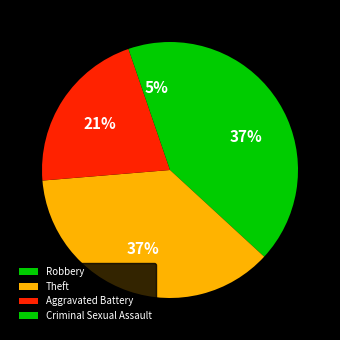

Count the number of slices in the pie.

4